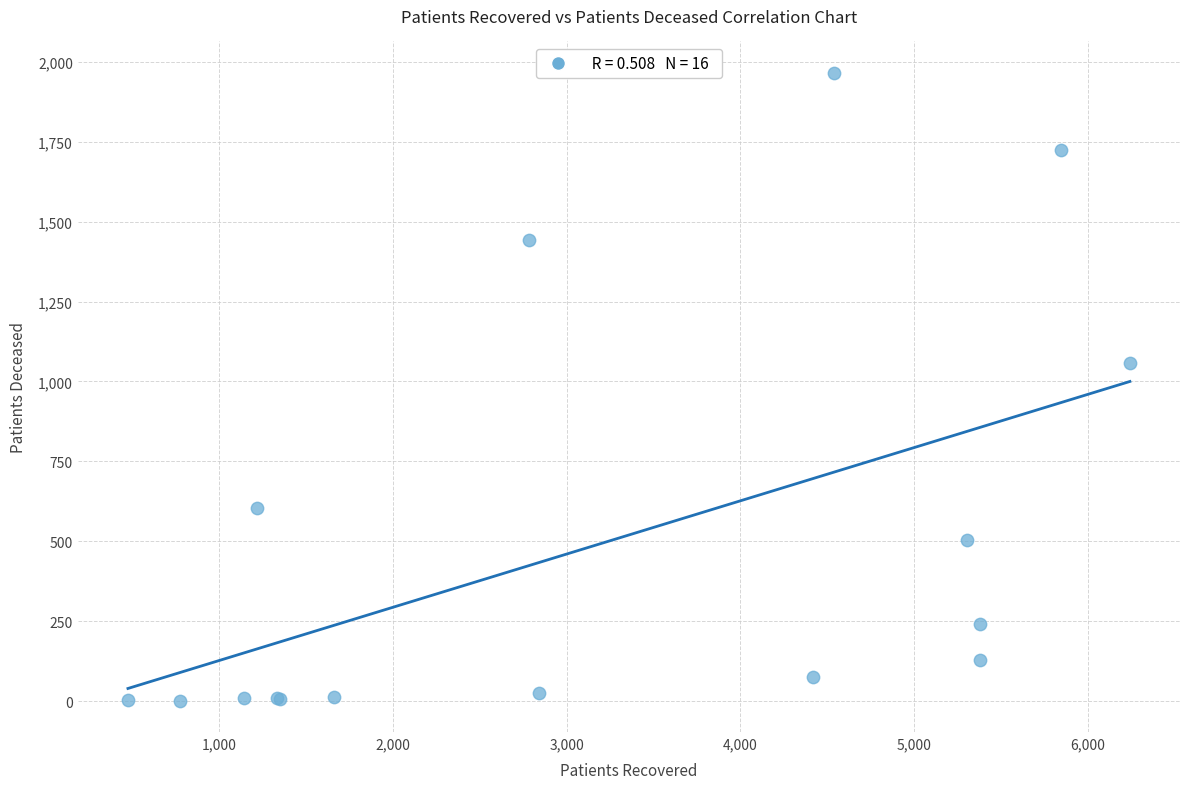

What Y value in the scatter plot is closest to 983?

1057